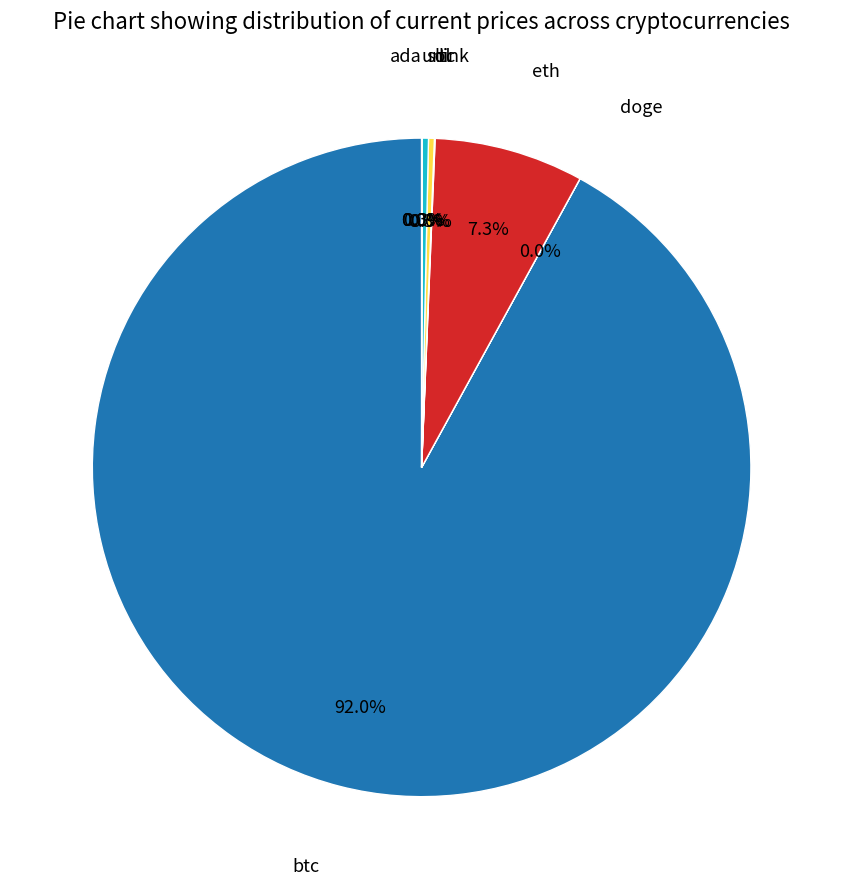

Is there any slice that represents more than half of the pie?

Yes